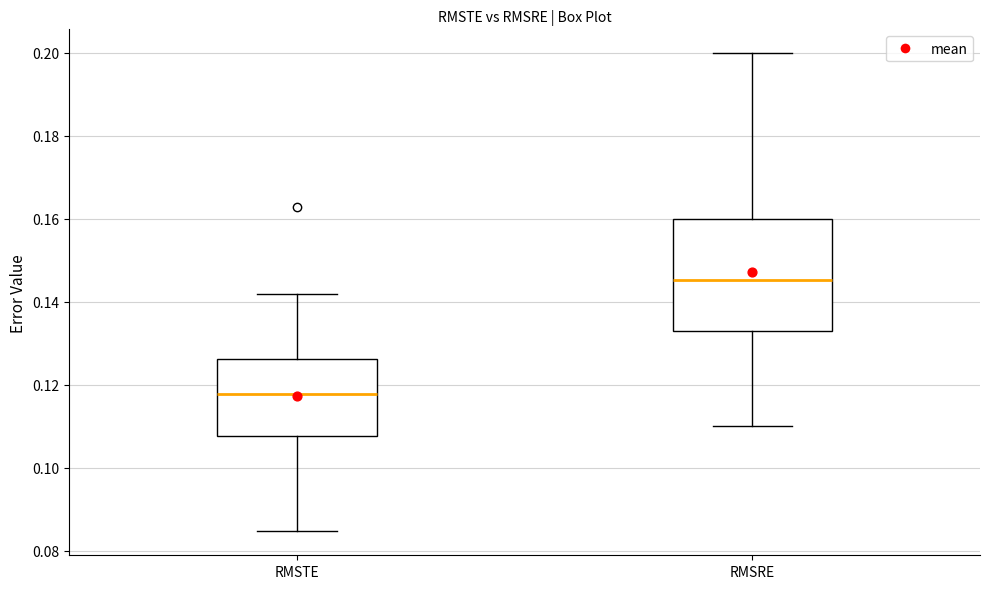

Where does the median line of the box for RMSRE sit on the y-axis? The values are not printed on the chart, so give them approximately, as read against the axis.

0.146